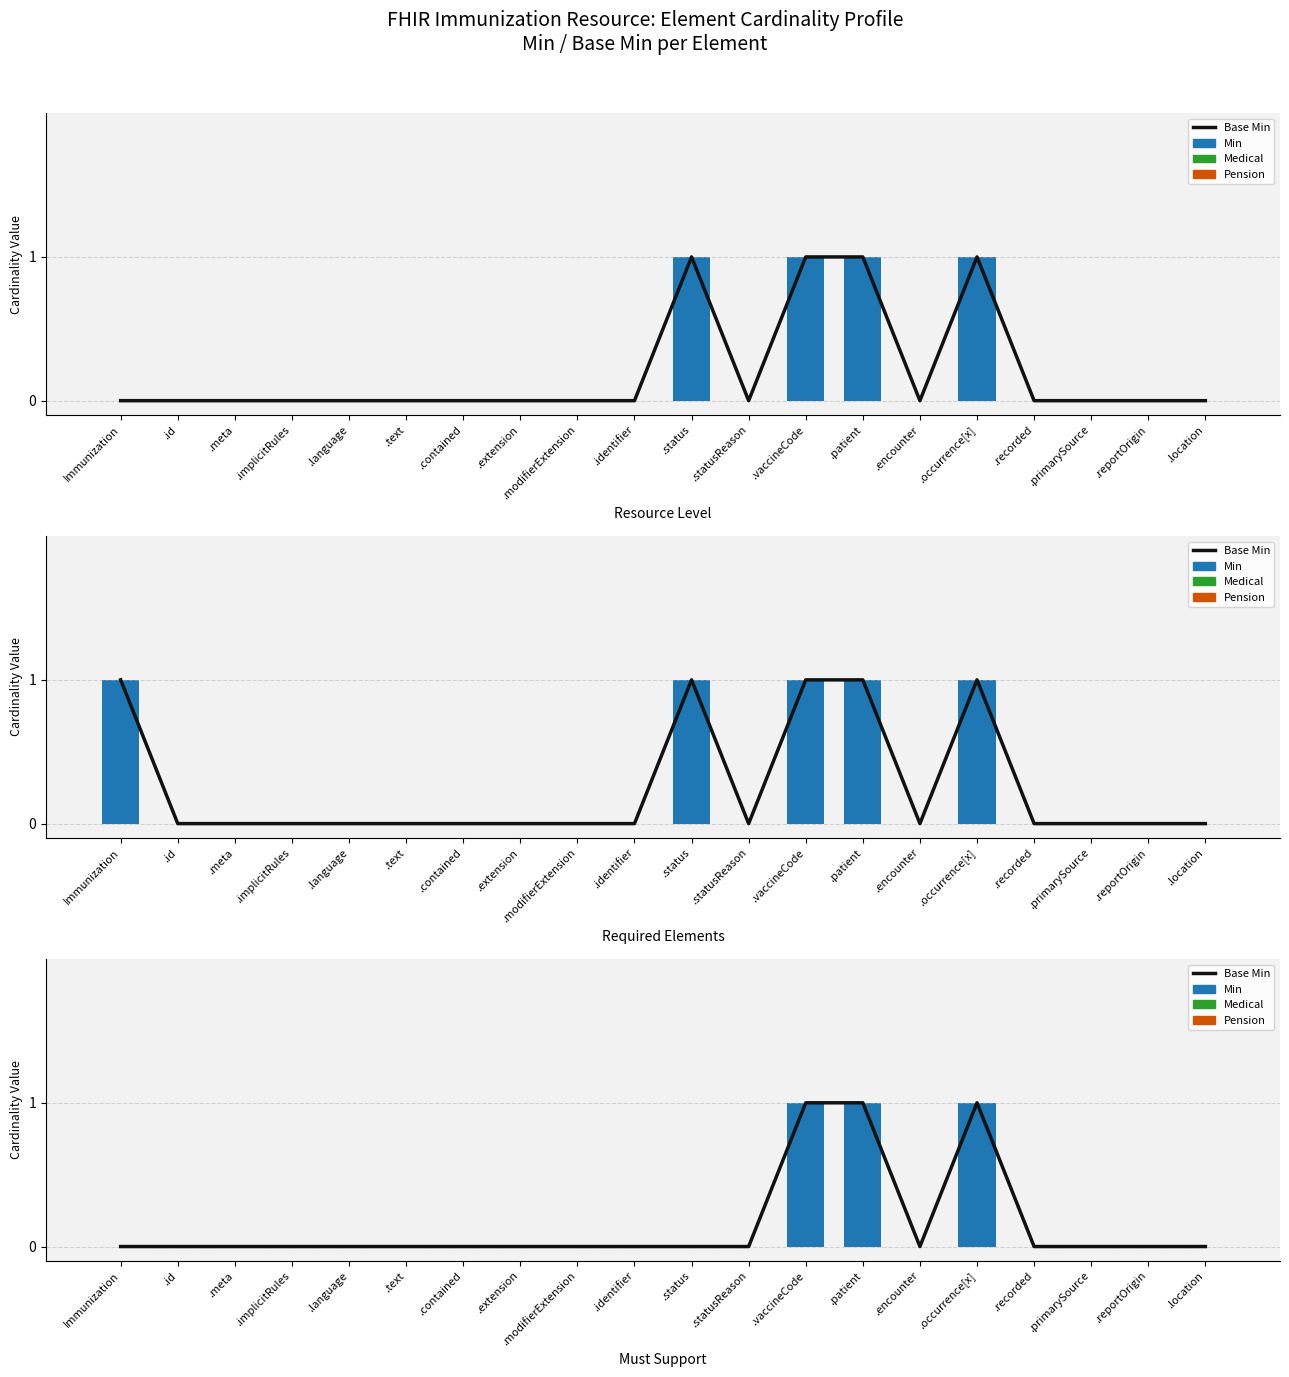

Is it true that Medical equals 0 at .patient?

True